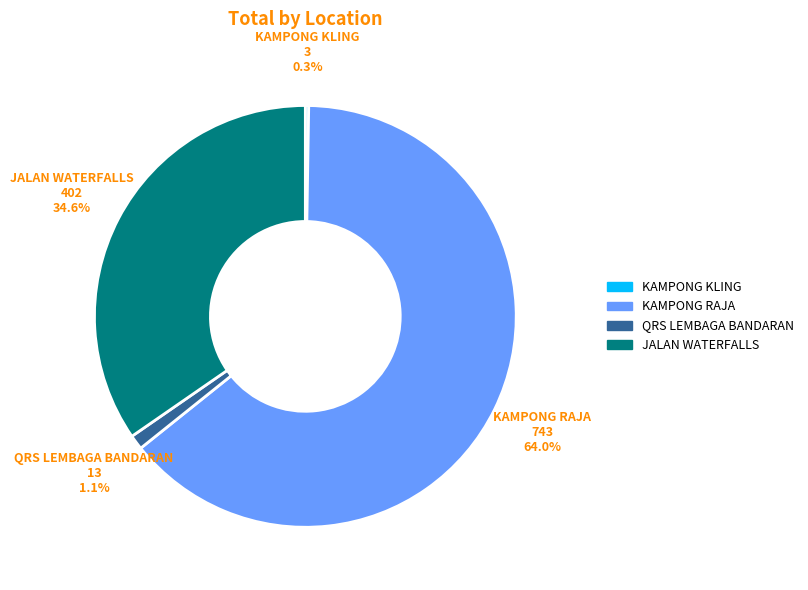

Approximately how many times larger is the value at KAMPONG RAJA compared to JALAN WATERFALLS?

1.8